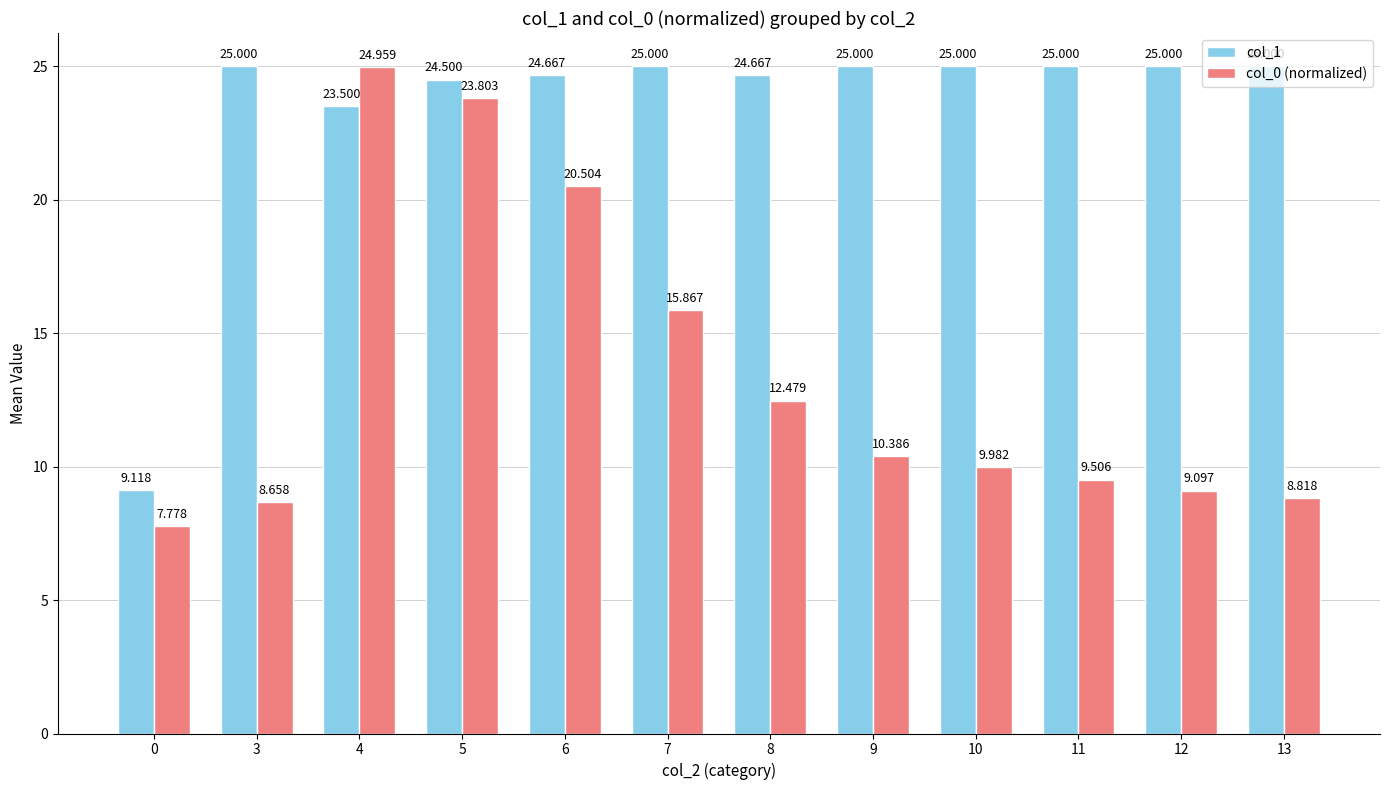

What is the lowest value of the col_1 series?

9.1